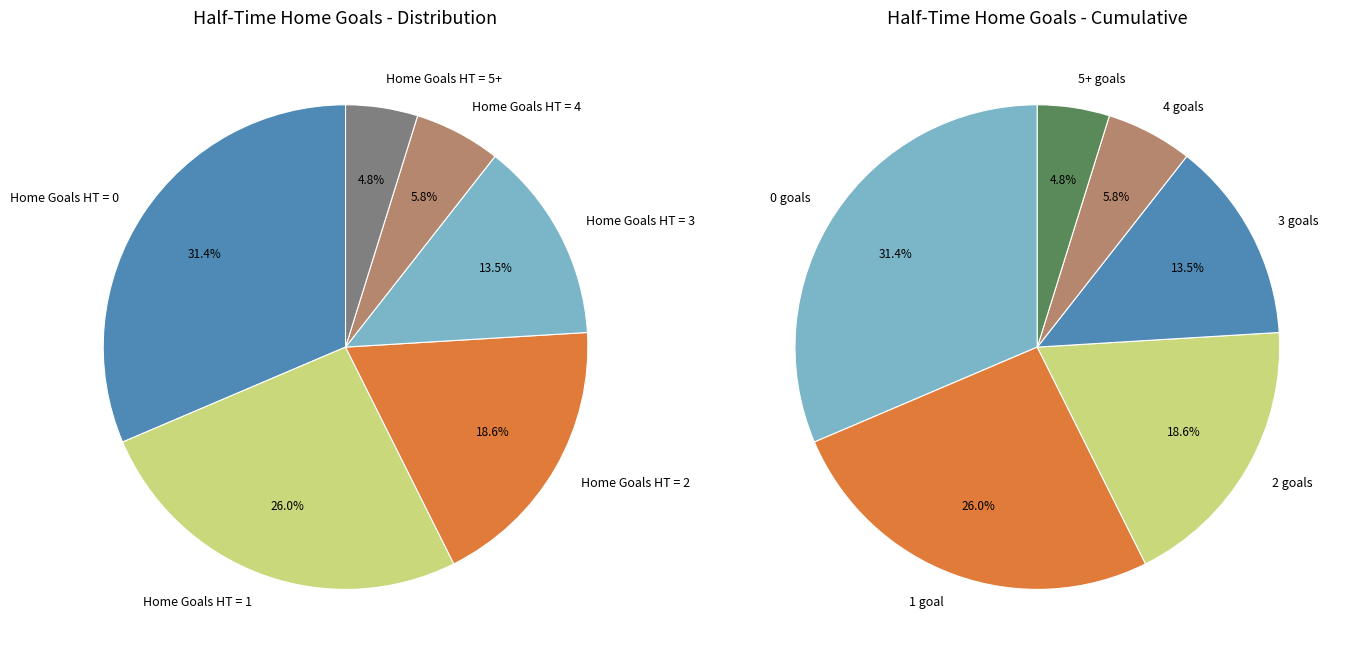

Is it true that Home Goals HT = 1 is 26% of the pie?

True